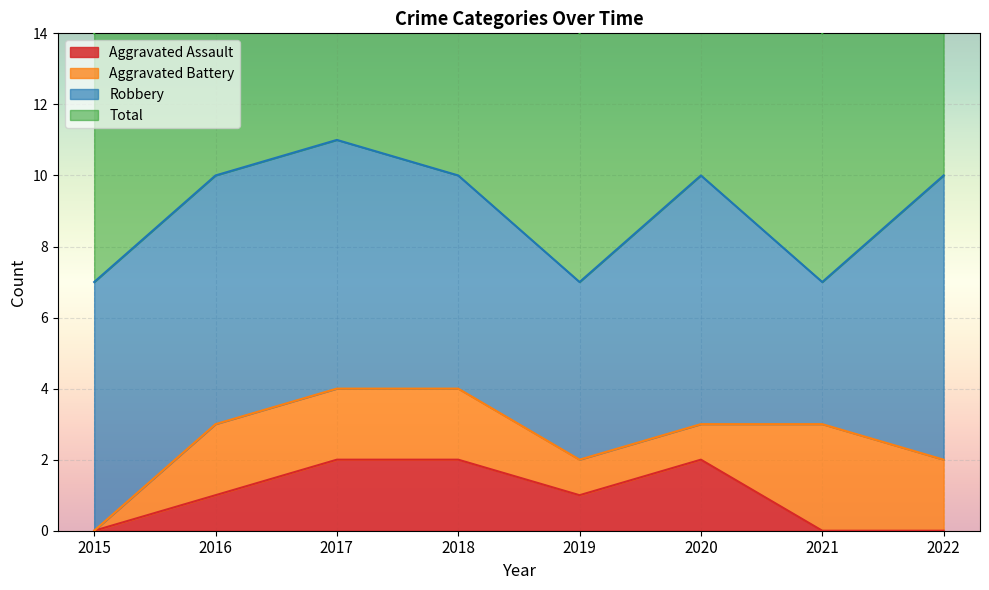

True or false: Total and Aggravated Assault intersect in this chart.

False